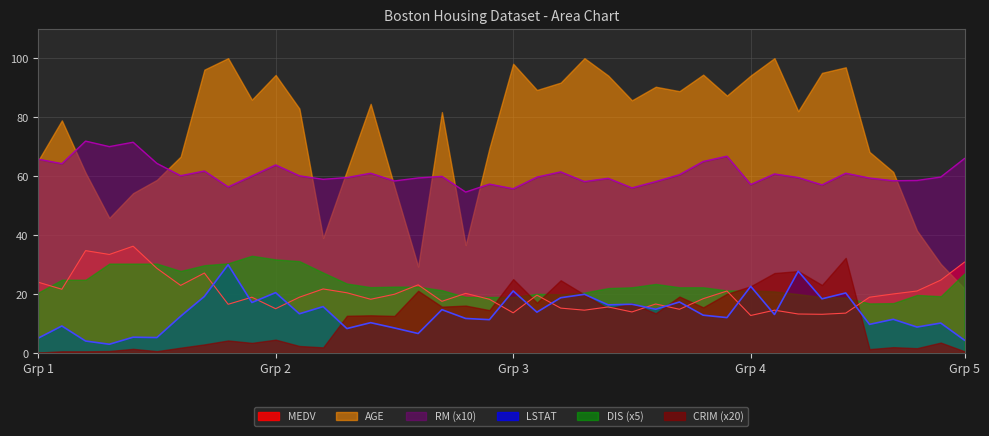

True or false: RM and MEDV intersect in this chart.

False